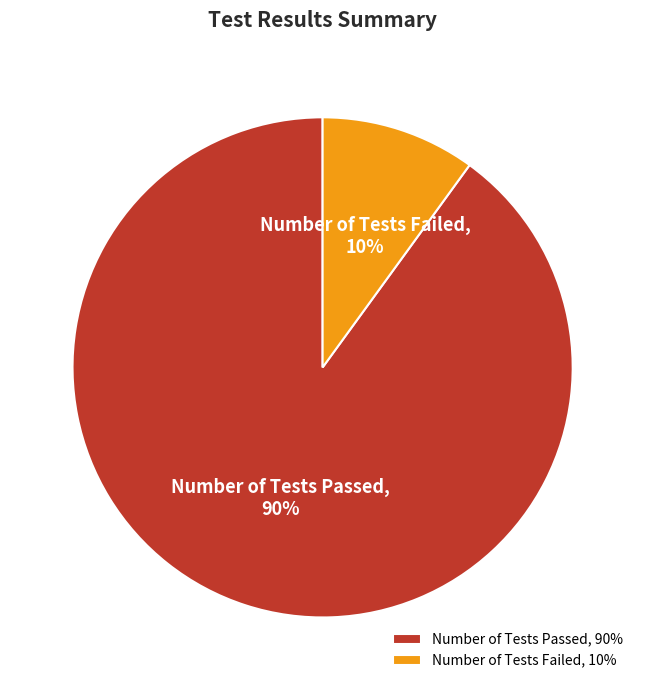

Combined, do Number of Tests Passed and Number of Tests Failed account for over 50%?

Yes